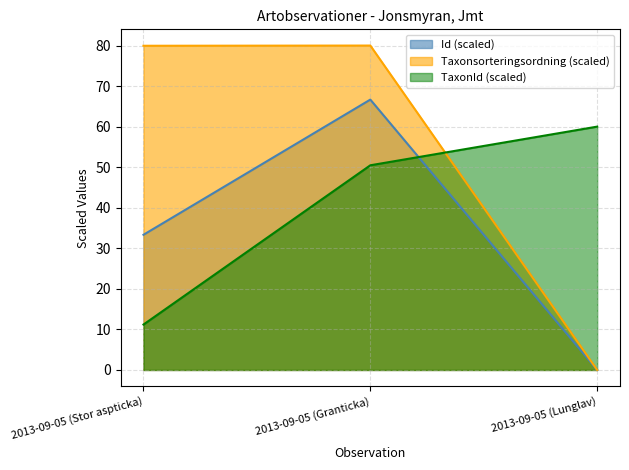

Reading left to right, extract all data points from this chart.

Id: 33.3	66.7	0.0
Taxonsorteringsordning: 79.9	80.0	0.0
TaxonId: 11.2	50.5	60.0